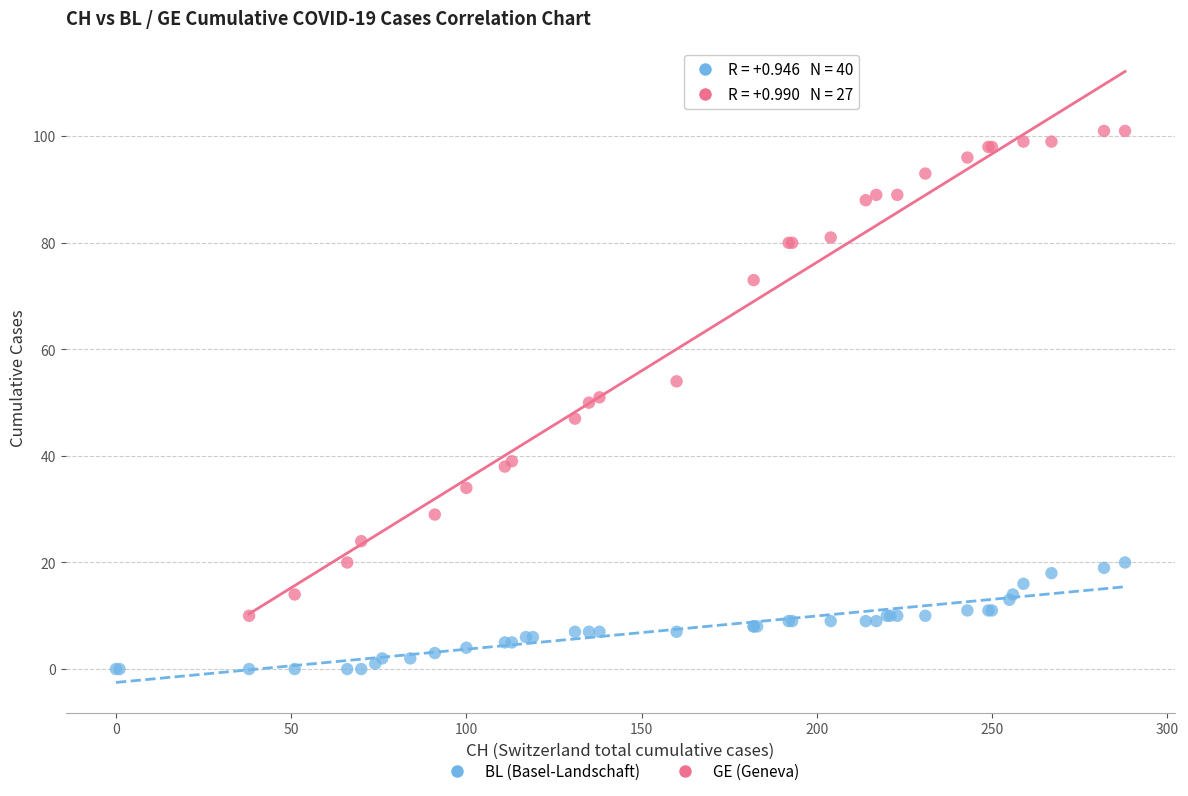

Which series contains the highest Y value?

GE (Geneva)